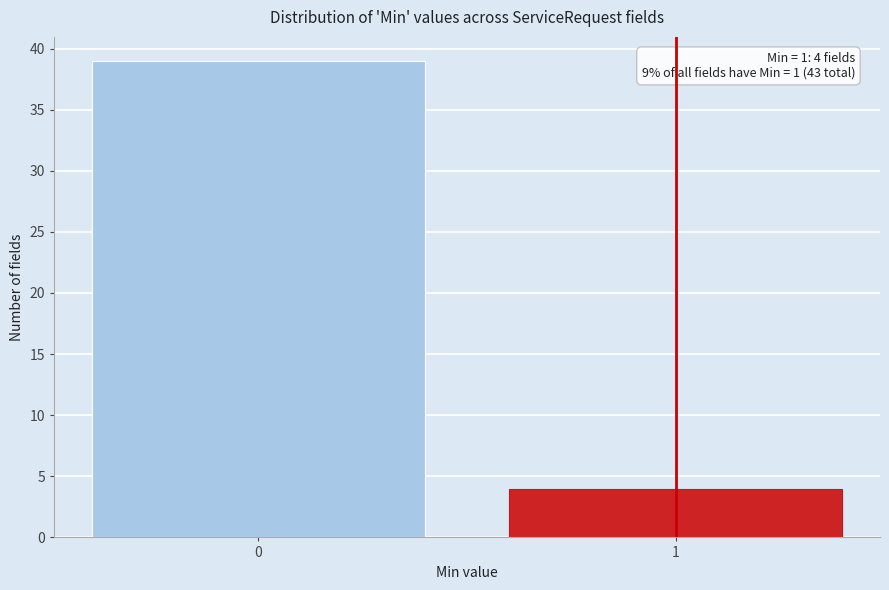

Reading left to right, list all the values displayed in this chart.

0=39	1=4